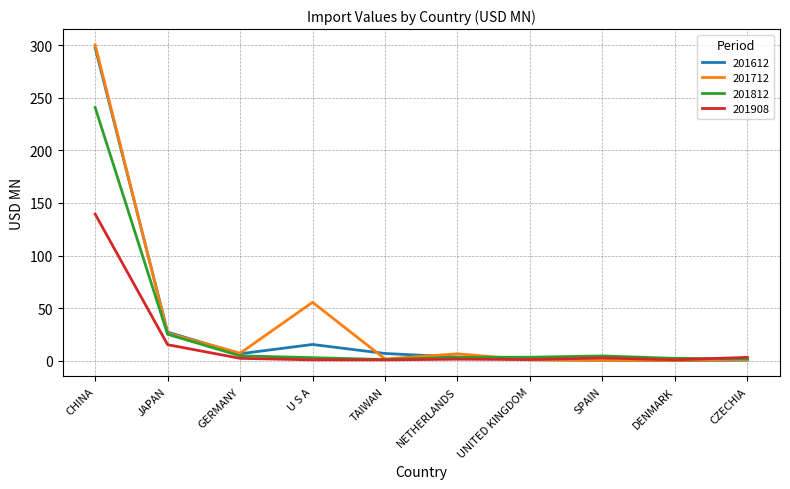

Is it true that 201612 equals 6.7 at GERMANY?

True